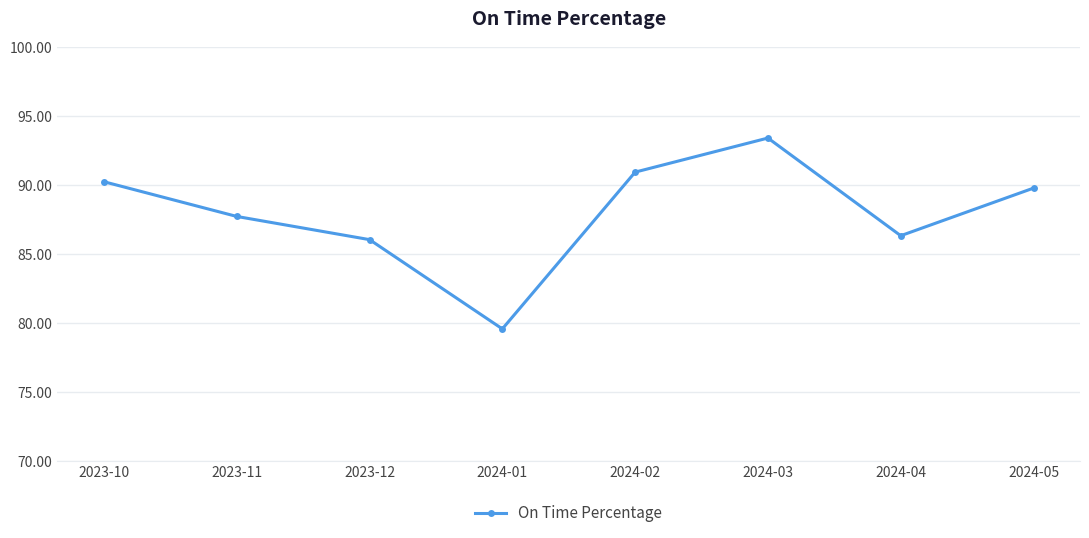

How many values are below 89?

4